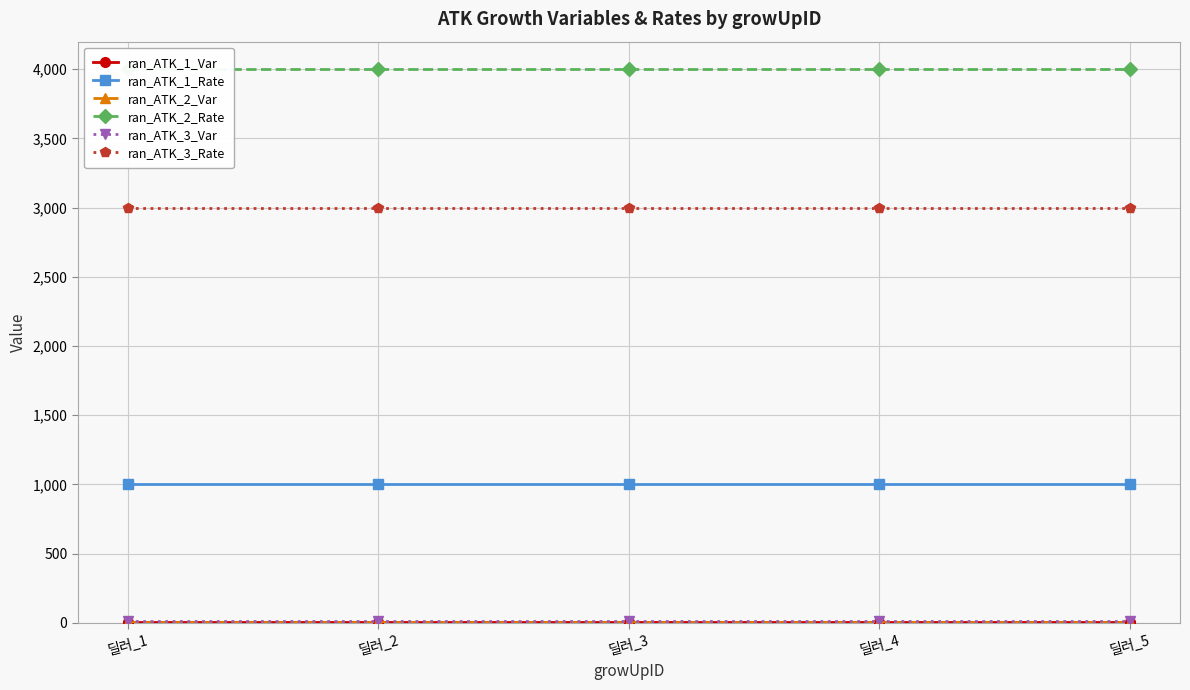

What is the sum of the ran_ATK_3_Var values at 딜러_3 and 딜러_5?

20